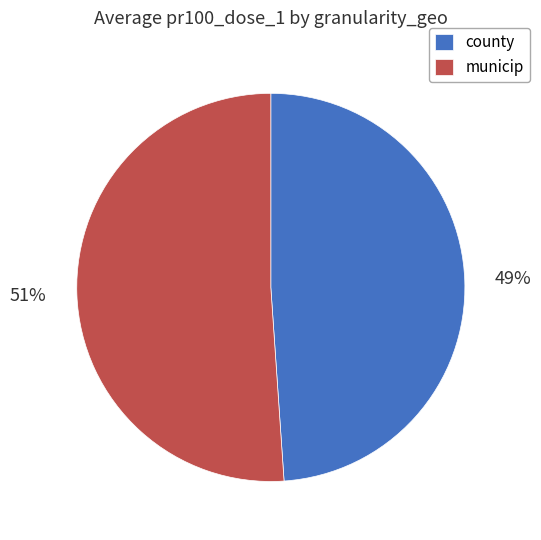

Is it true that municip is 63% of the pie?

False